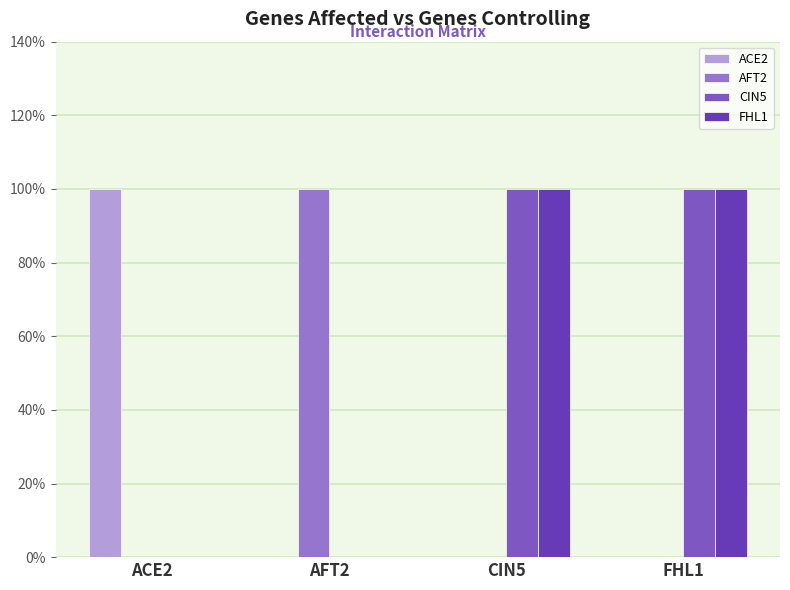

Count the number of categories in the chart.

4